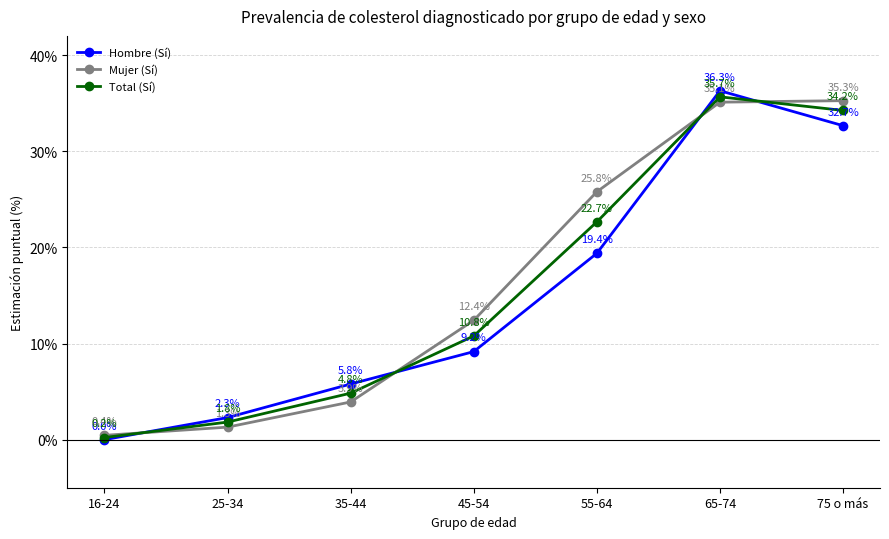

What is the sum of the Mujer (Sí) values at 75 o más and 25-34?

36.6